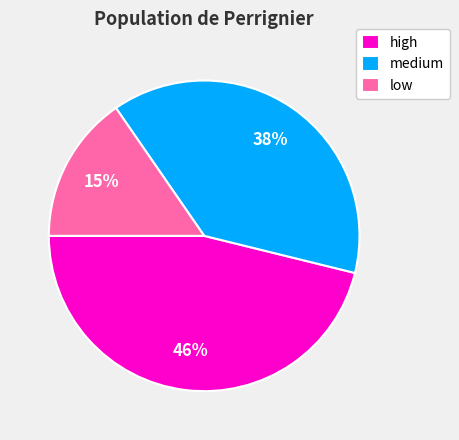

To the nearest percent, what percentage of the pie is low?

15%